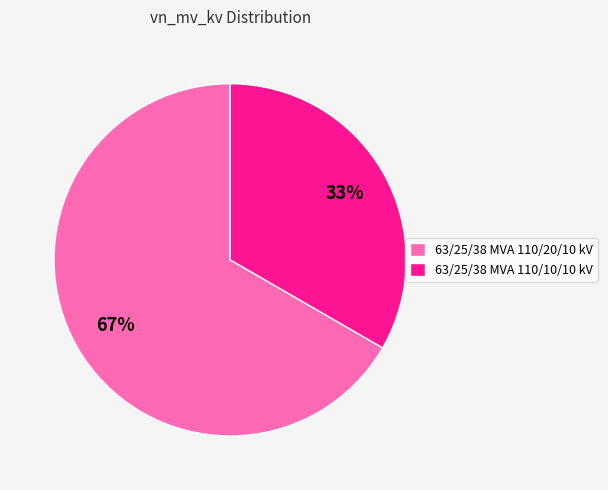

Which category accounts for the majority?

63/25/38 MVA 110/20/10 kV